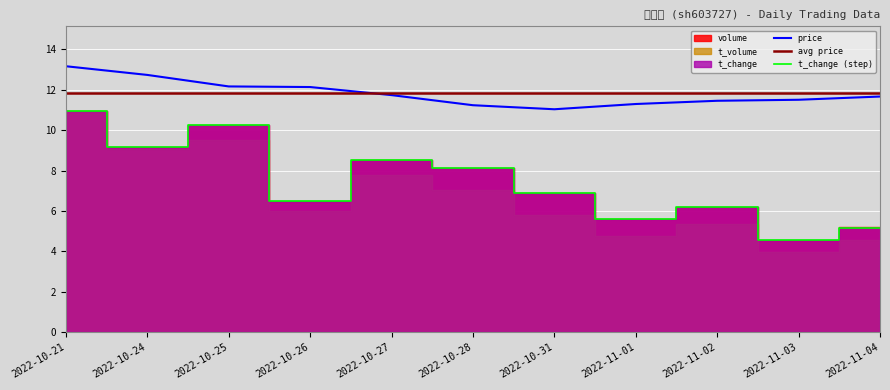

What is the label of the 10th point from the right?

2022-10-24